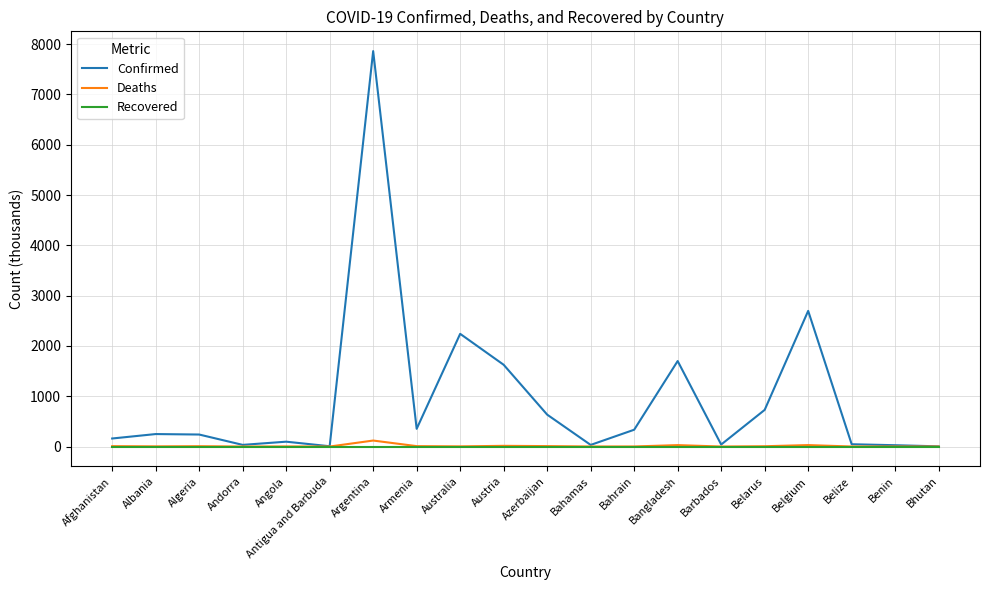

At which label is Confirmed closest to 3933?

Belgium